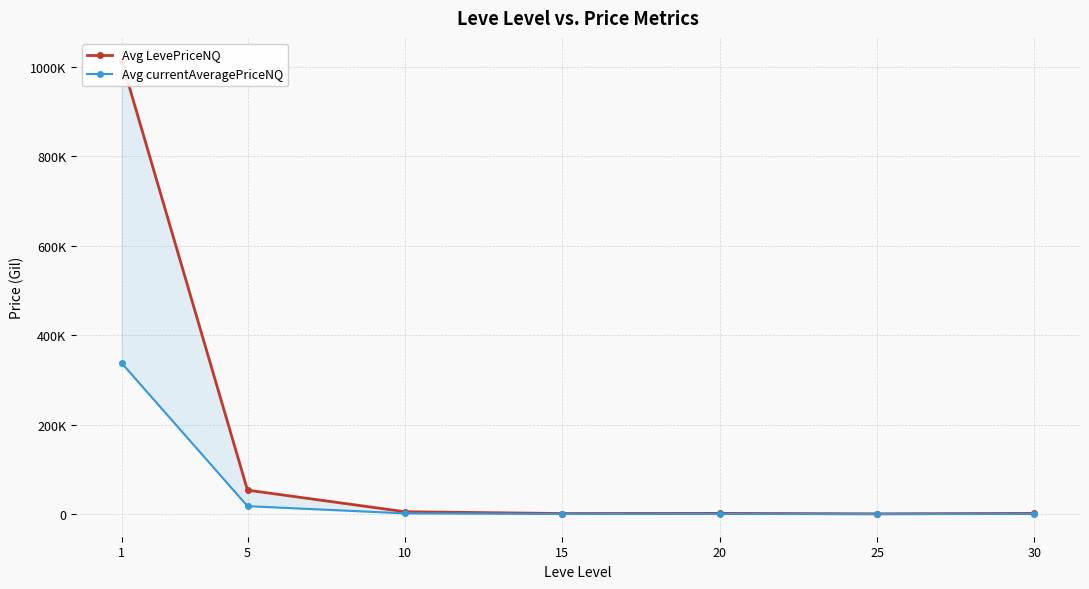

Rank the series by their average value, from highest to lowest.

Avg LevePriceNQ, Avg currentAveragePriceNQ